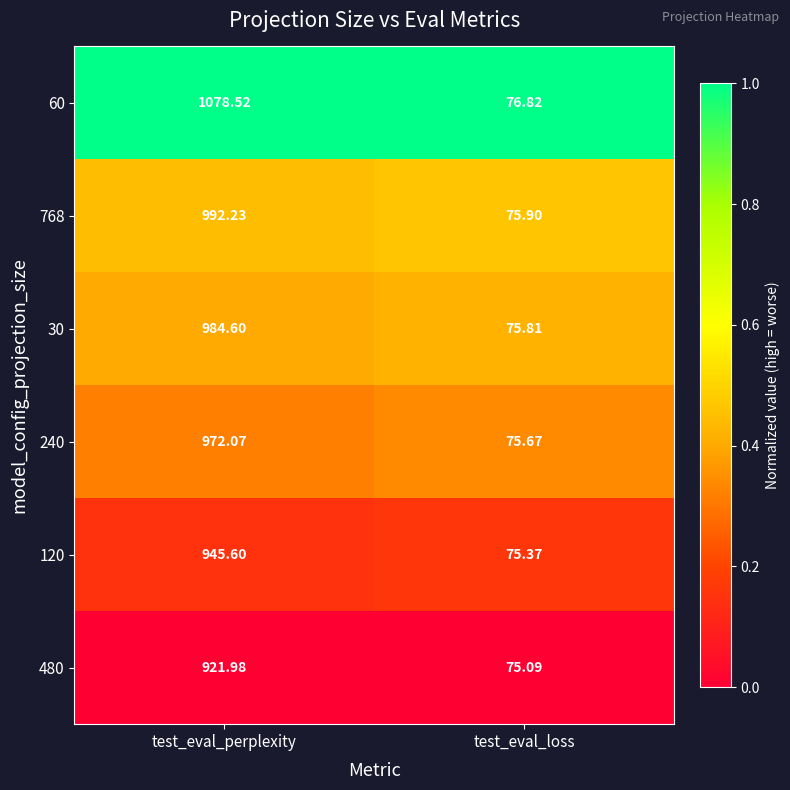

Which series has the largest range (max minus min)?

60